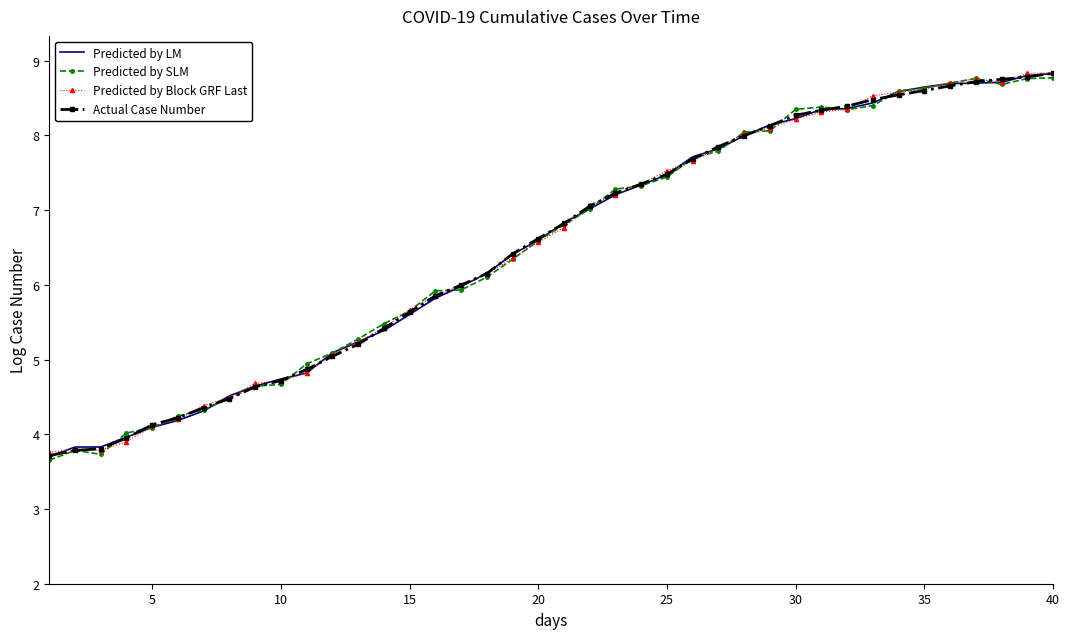

What is the lowest value of the Actual Case Number series?

3.7